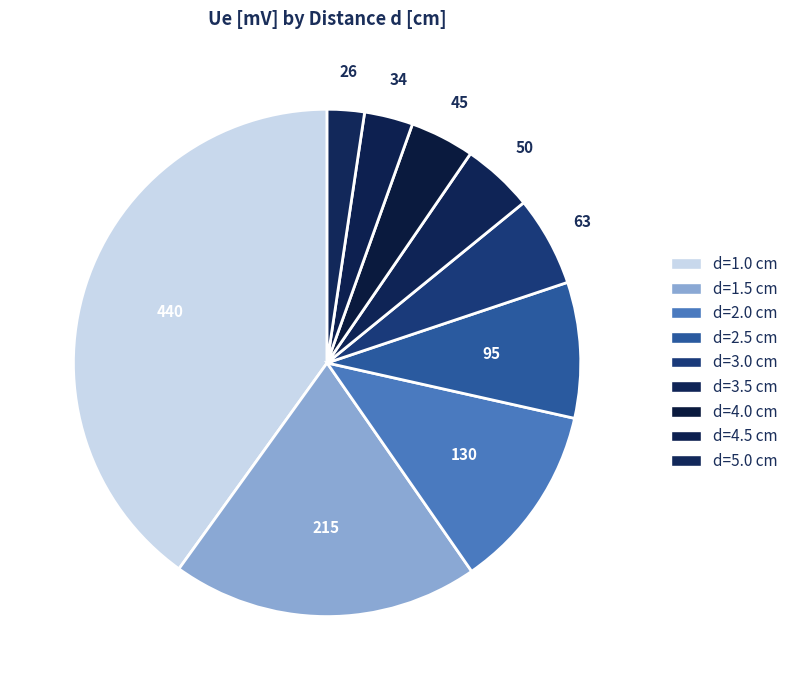

Rank the categories by value from lowest to highest.

d=5.0 cm, d=4.5 cm, d=4.0 cm, d=3.5 cm, d=3.0 cm, d=2.5 cm, d=2.0 cm, d=1.5 cm, d=1.0 cm